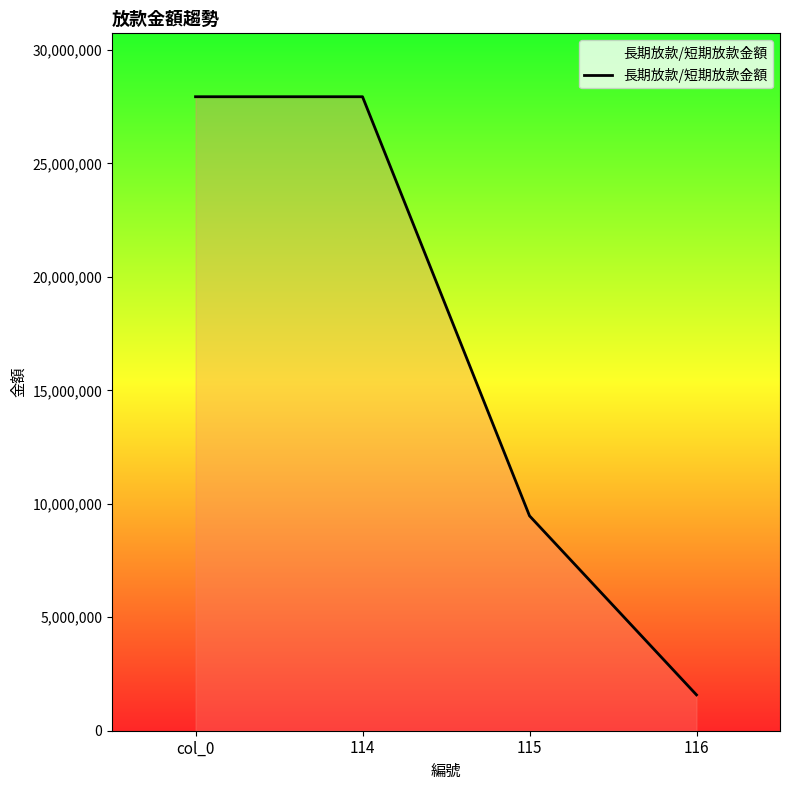

What is the average value?

16732543